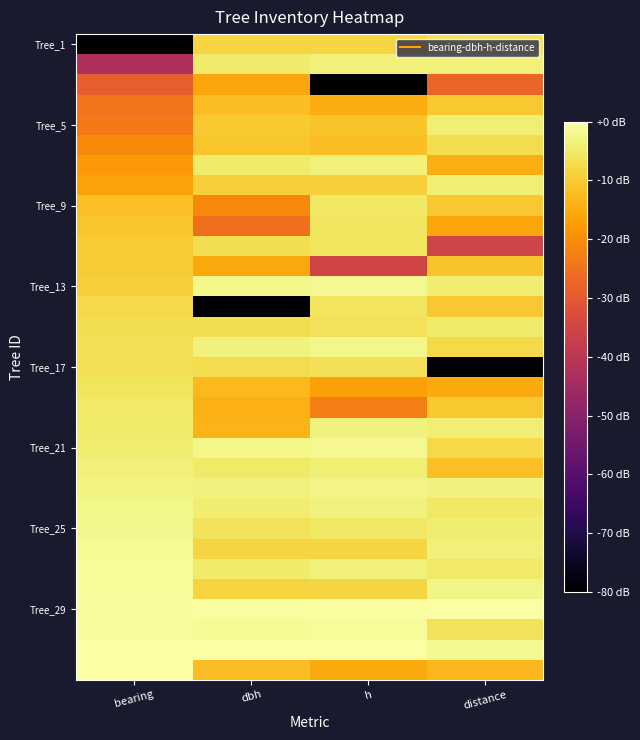

Between h and bearing, which is larger?

h